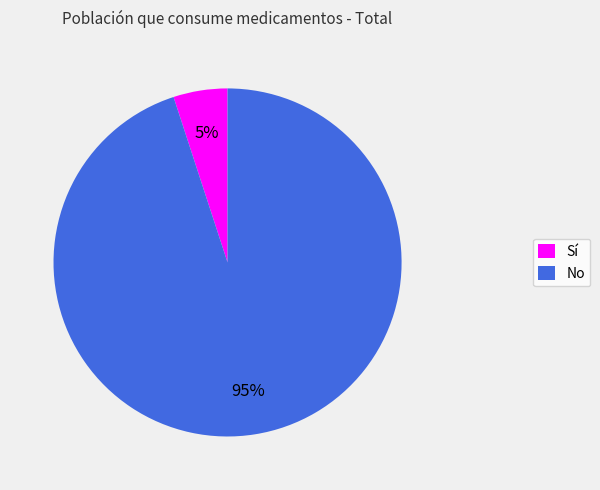

Which has a higher value, Sí or No?

No